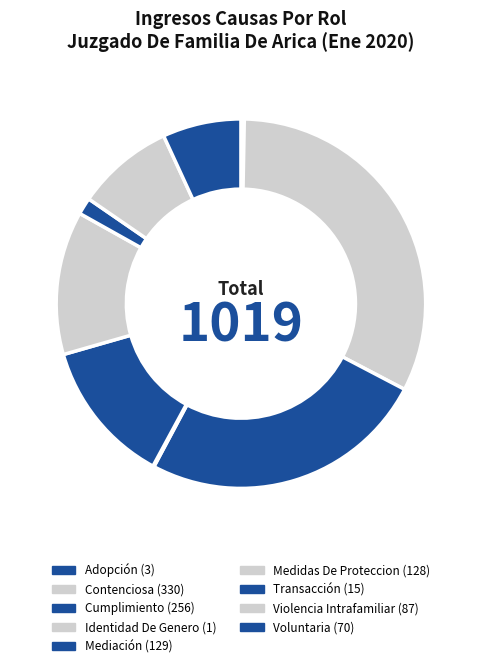

To the nearest percent, what portion does Medidas De Proteccion represent?

13%